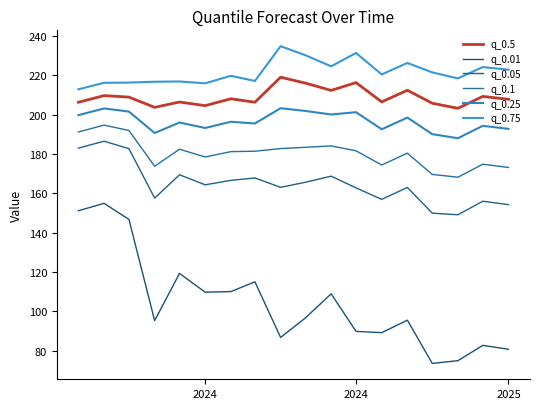

Does the chart display data point markers on the line(s)?

No